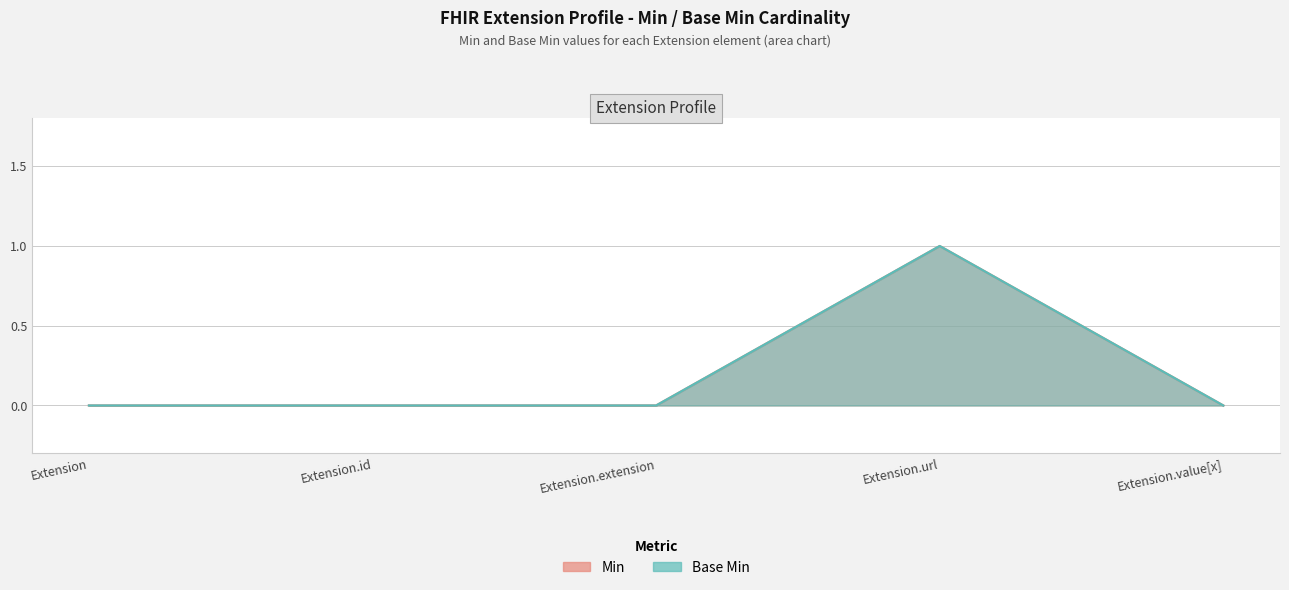

At how many categories does at least one series exceed 0?

1